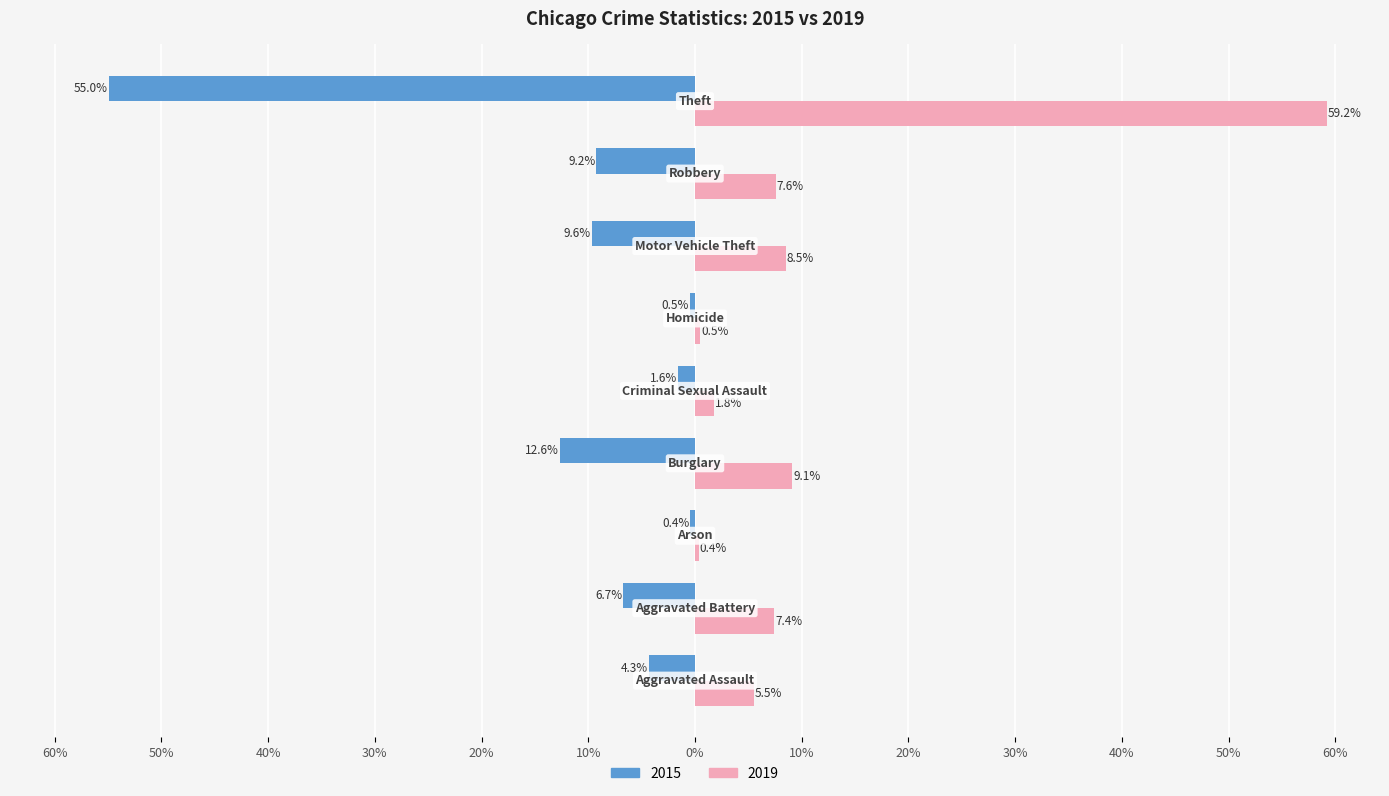

Where does the 2015 series first go above -6?

Aggravated Assault